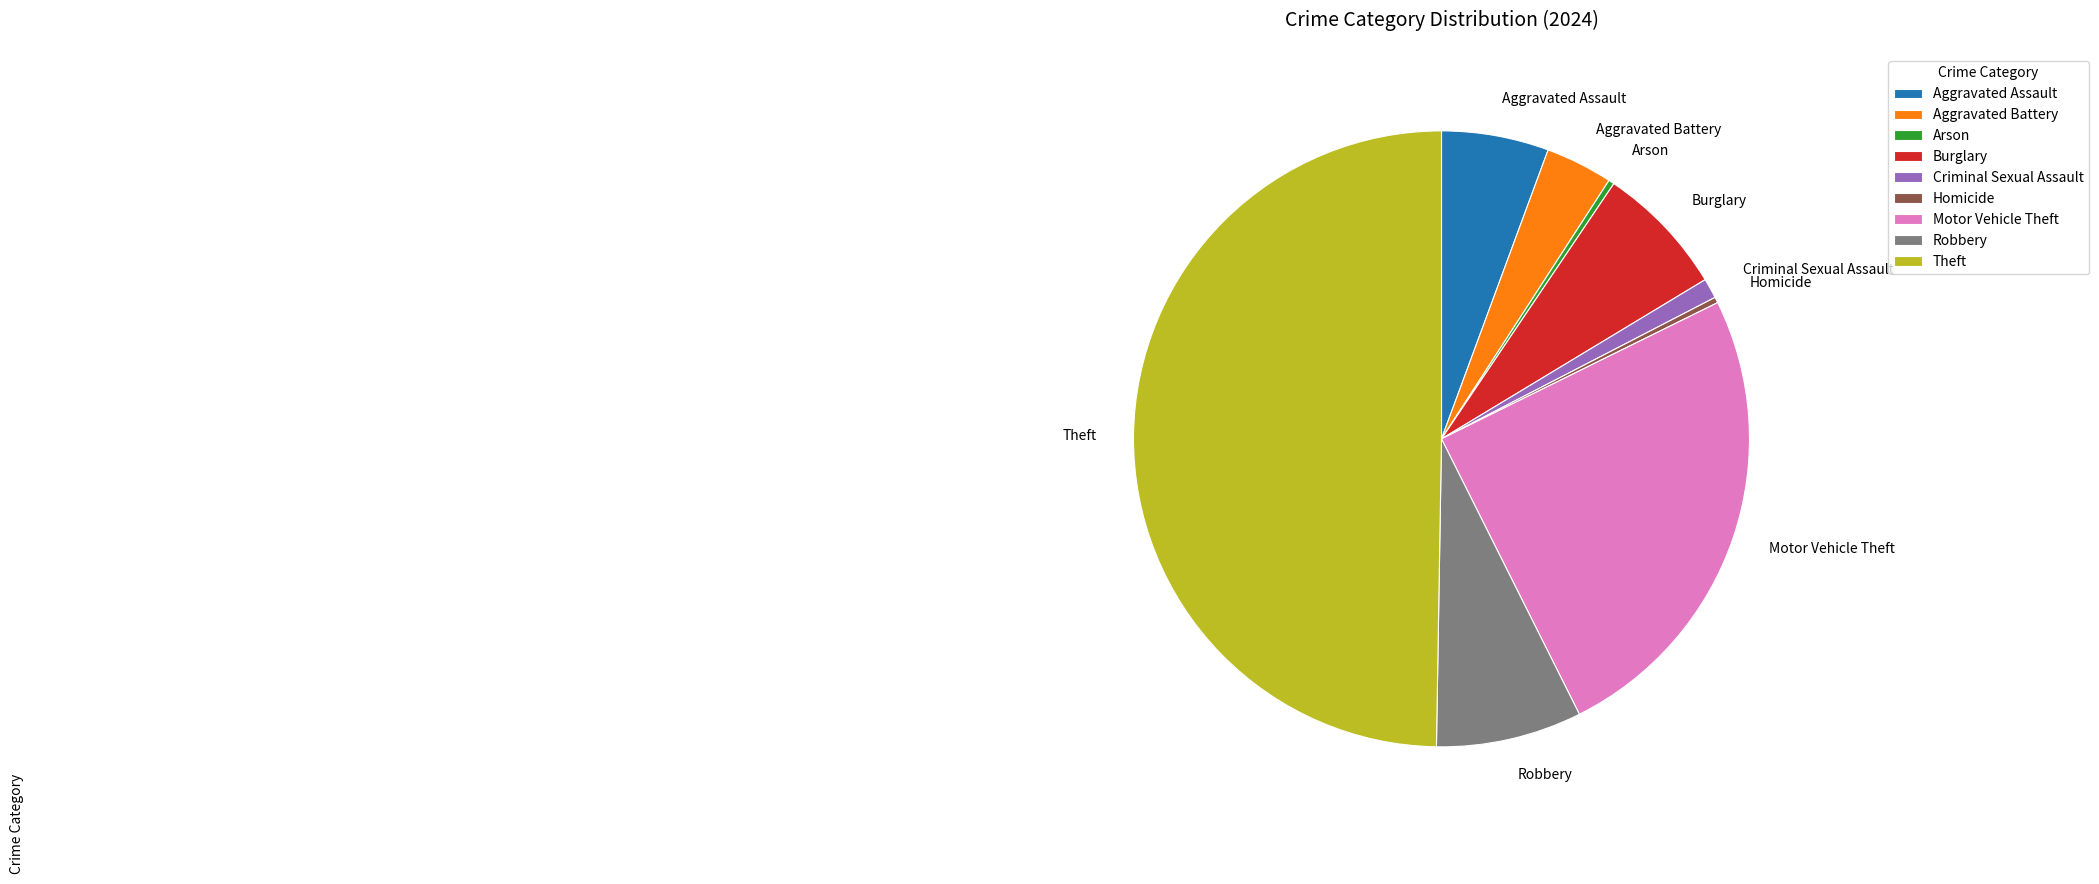

Combined, do Aggravated Battery and Motor Vehicle Theft account for over 50%?

No